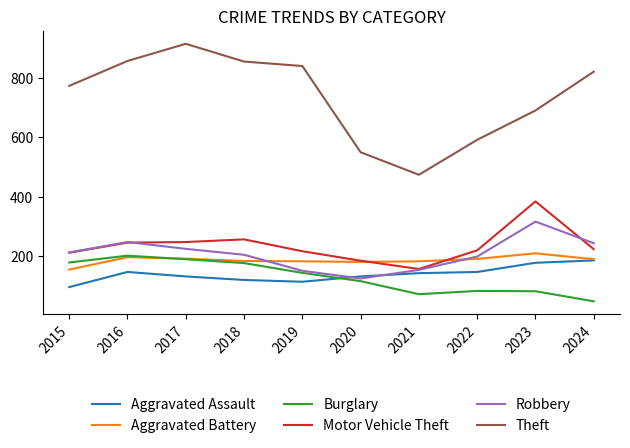

Which series has the largest total across all categories?

Theft